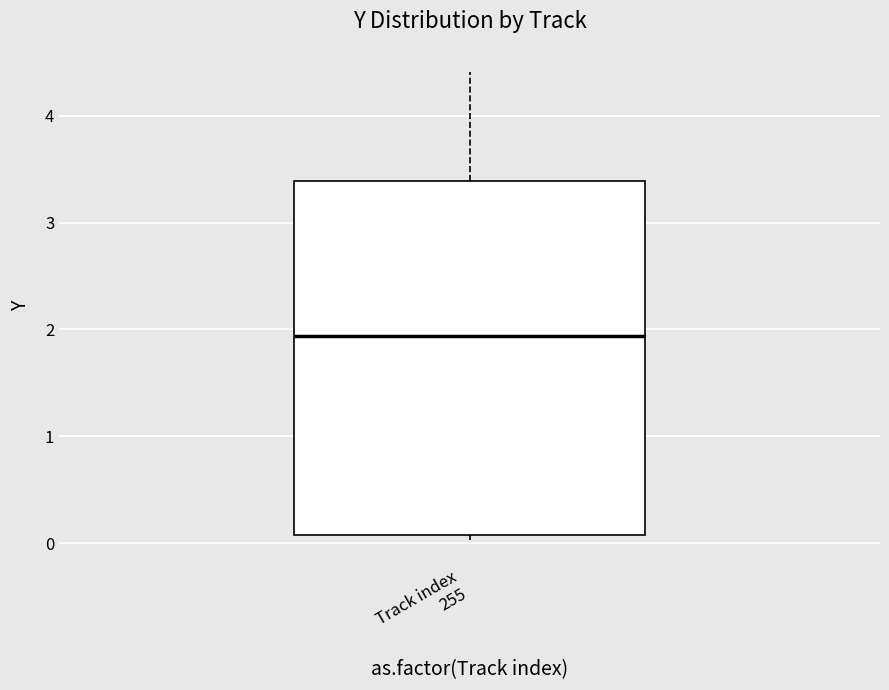

Read this box plot against the y-axis: the position of the median line, the range covered by the box, and the ends of both whiskers. The values are not printed on the chart, so give them approximately, as read against the axis.

median 1.9, box 0.1 to 3.4, whiskers 0.0 to 4.4